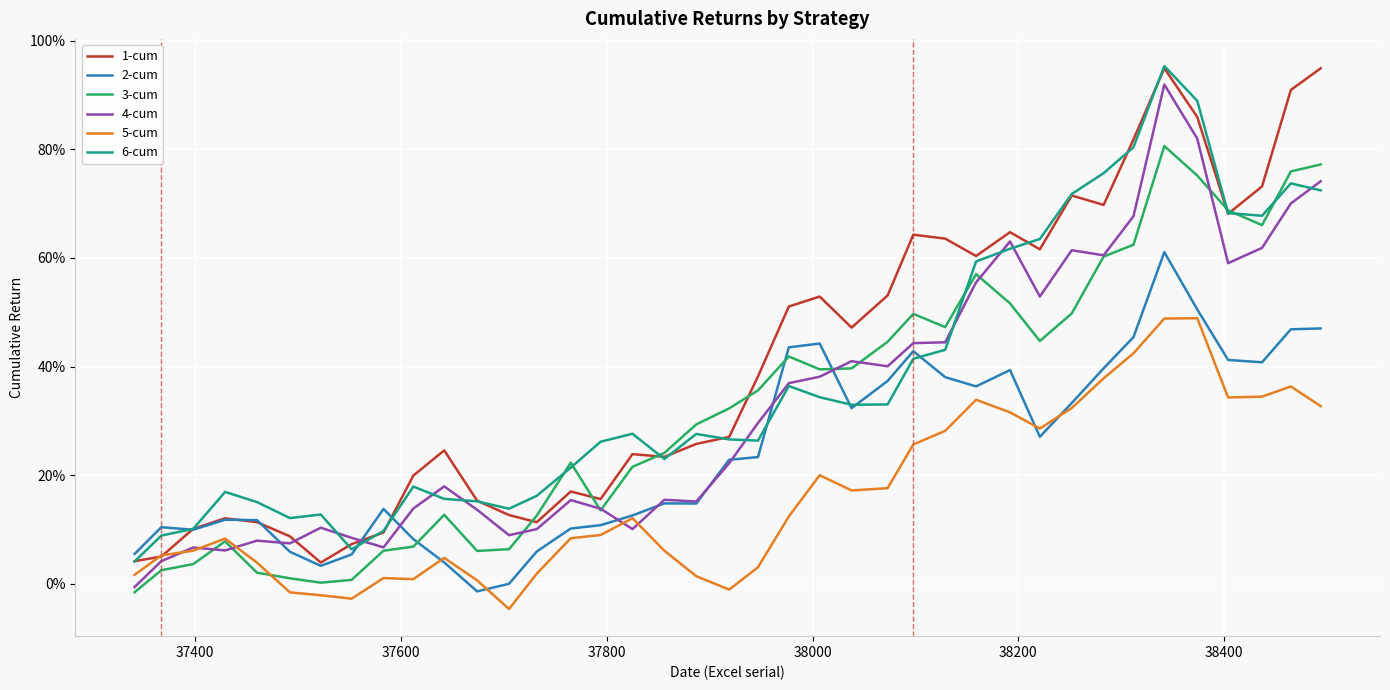

Rank the series by their maximum value, from highest to lowest.

6-cum, 1-cum, 4-cum, 3-cum, 2-cum, 5-cum